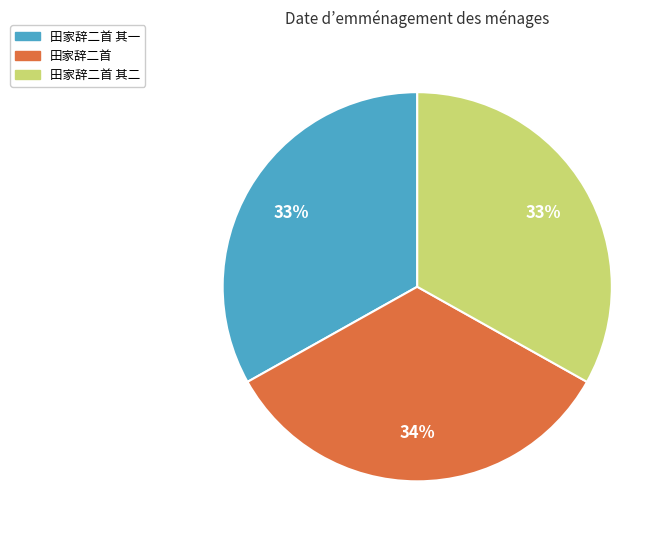

To the nearest percent, what is the difference between the 田家辞二首 and 田家辞二首 其一 slice percentages?

1%